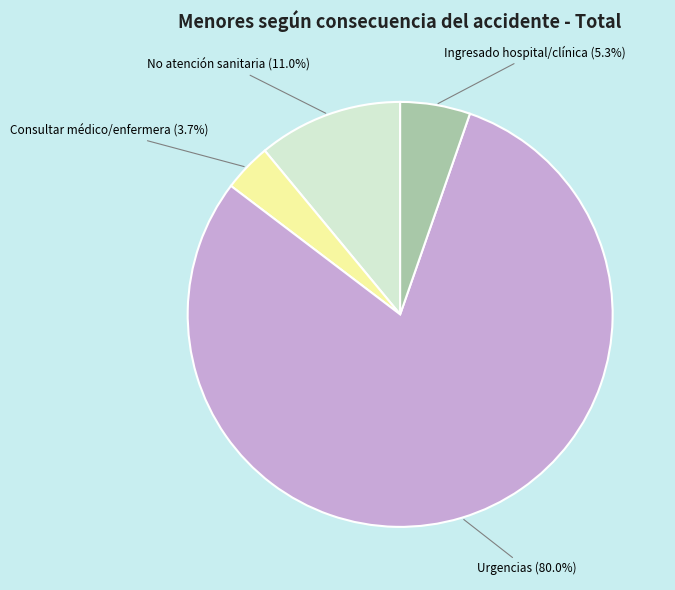

Is there a majority slice in this chart?

Yes